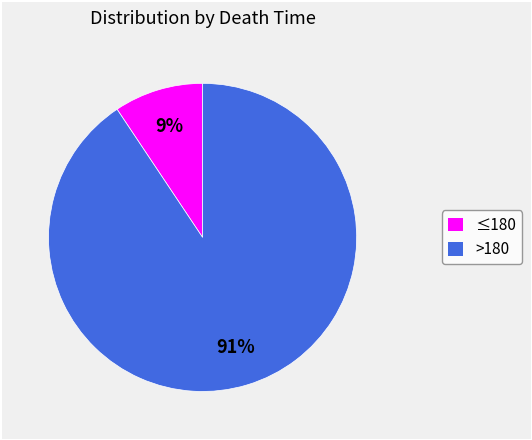

To the nearest percent, what is the combined percentage of ≤180 and >180?

100%